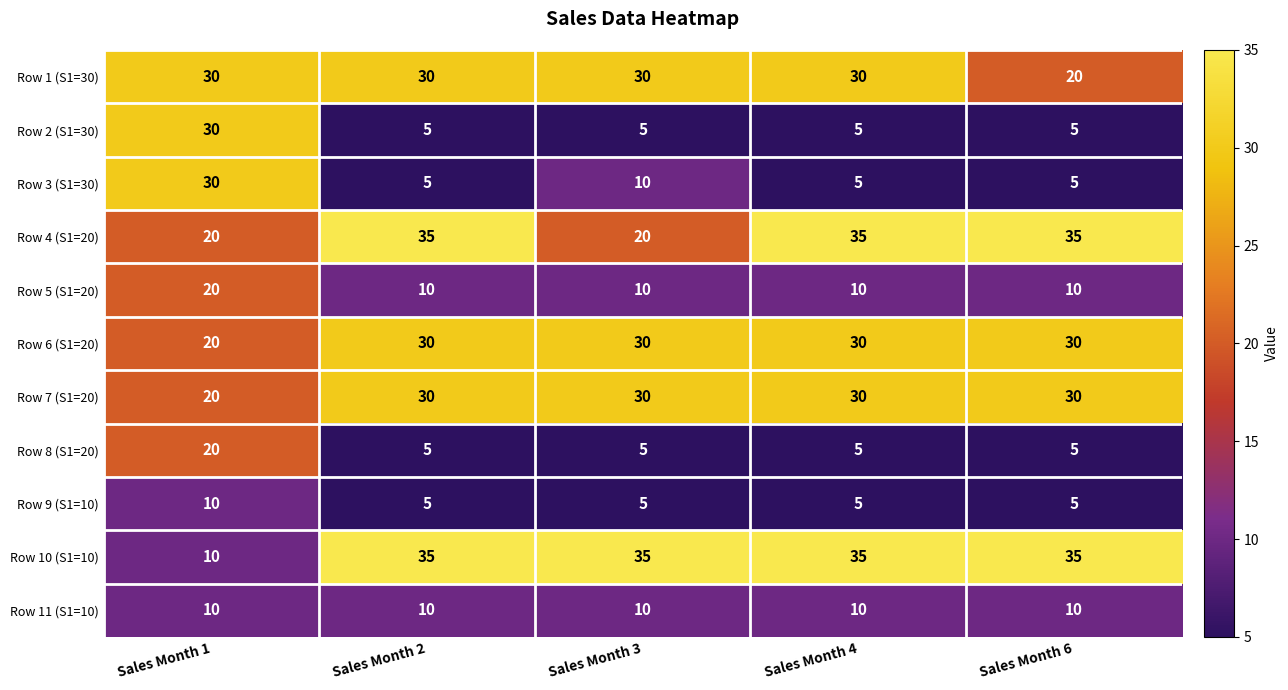

True or false: Row 3 (S1=30) has a value of 41 at Sales Month 1.

False